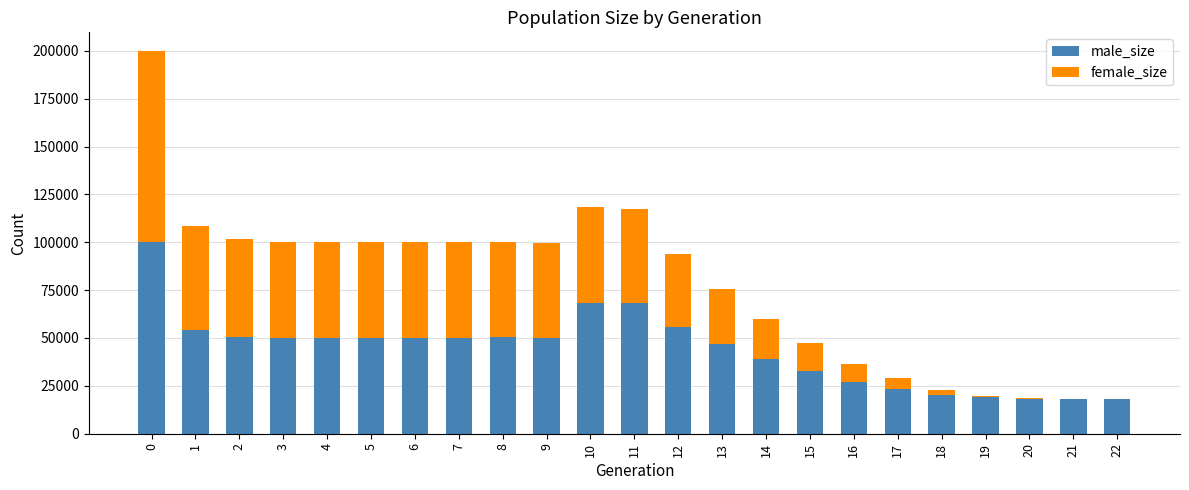

What is the maximum value for male_size?

99909